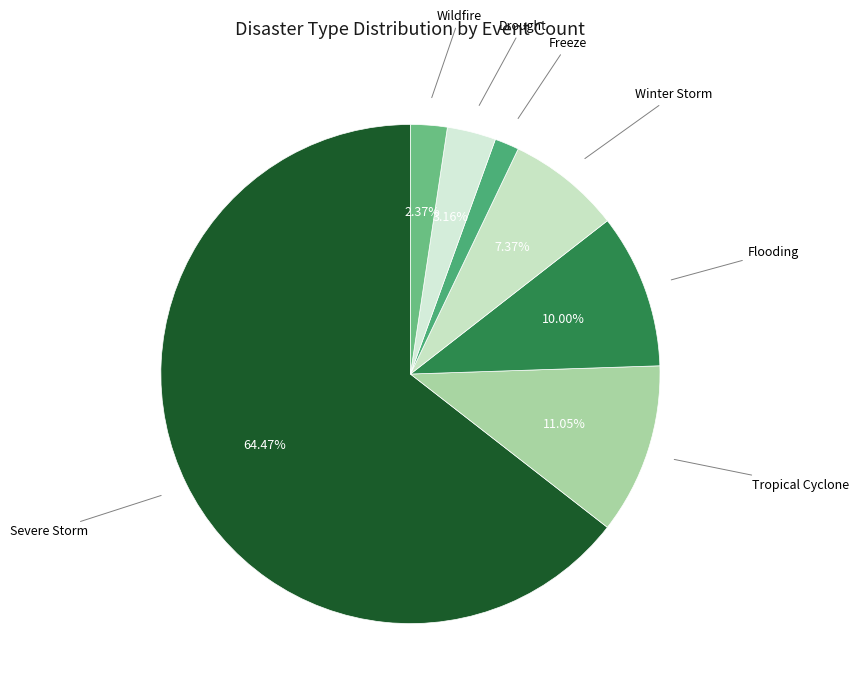

How many slices are in this pie chart?

7